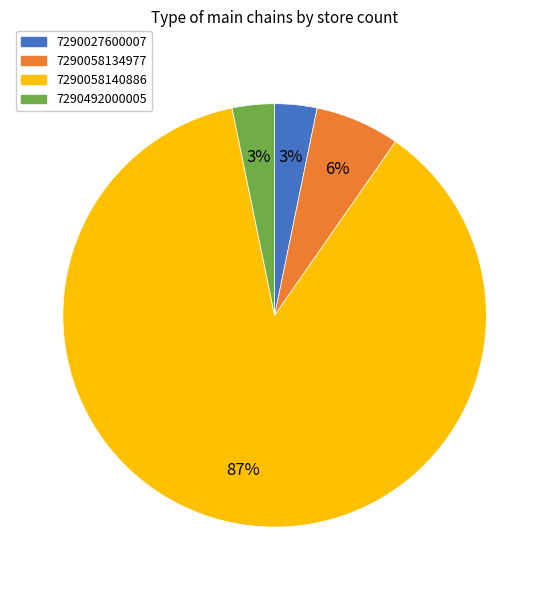

True or false: 7290058140886 accounts for 96% of the total.

False